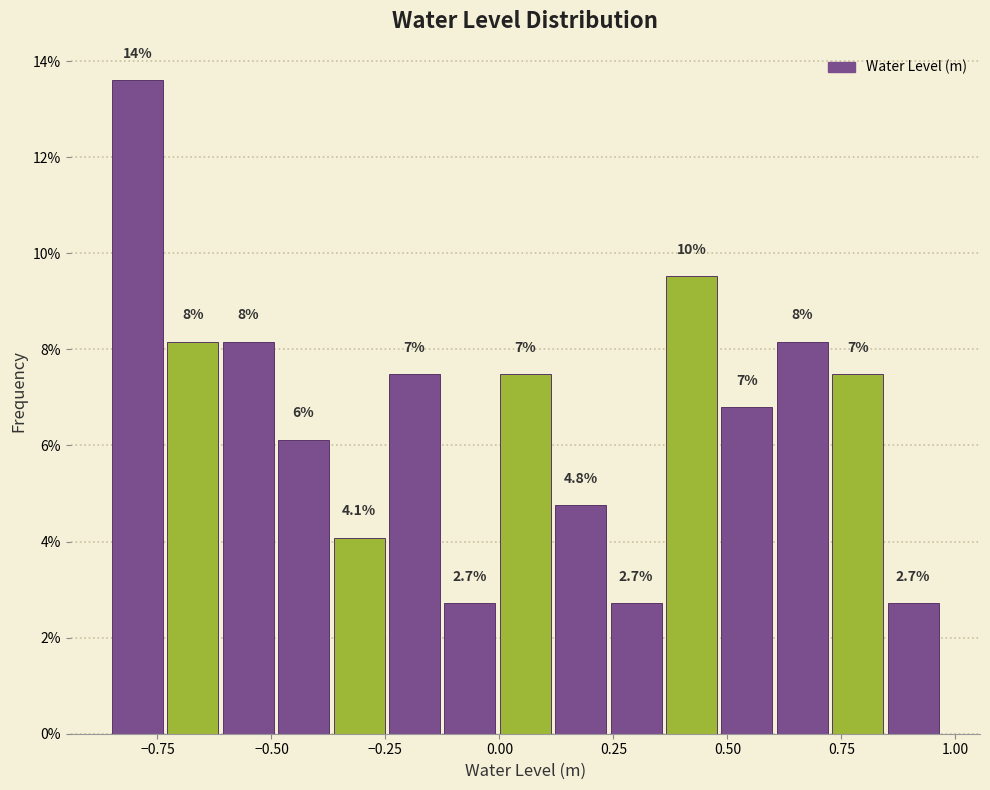

Read against the x-axis, roughly where is the centre of the tallest bar?

-0.80